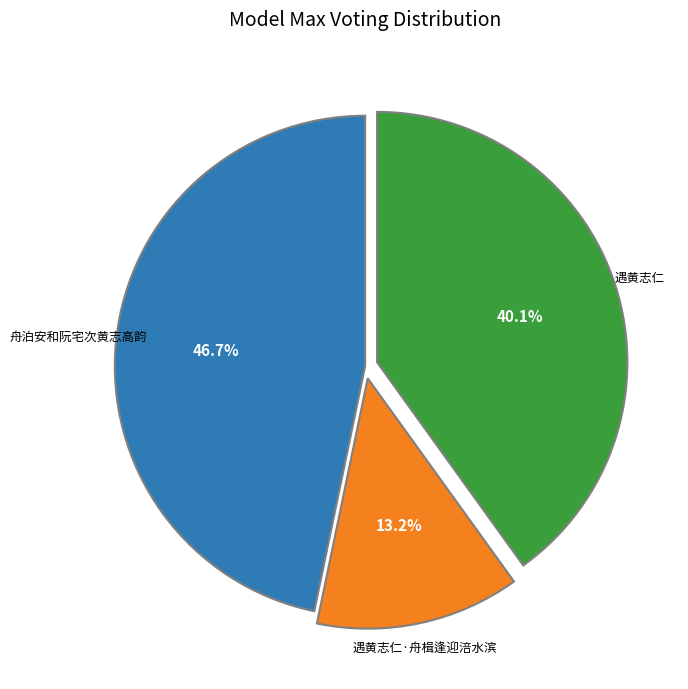

Is there a majority slice in this chart?

No